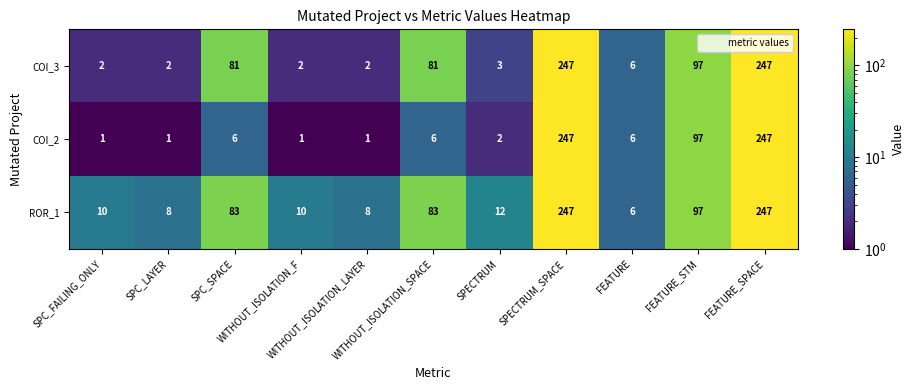

What is the difference between the maximum and minimum values in the ROR_1 series?

241